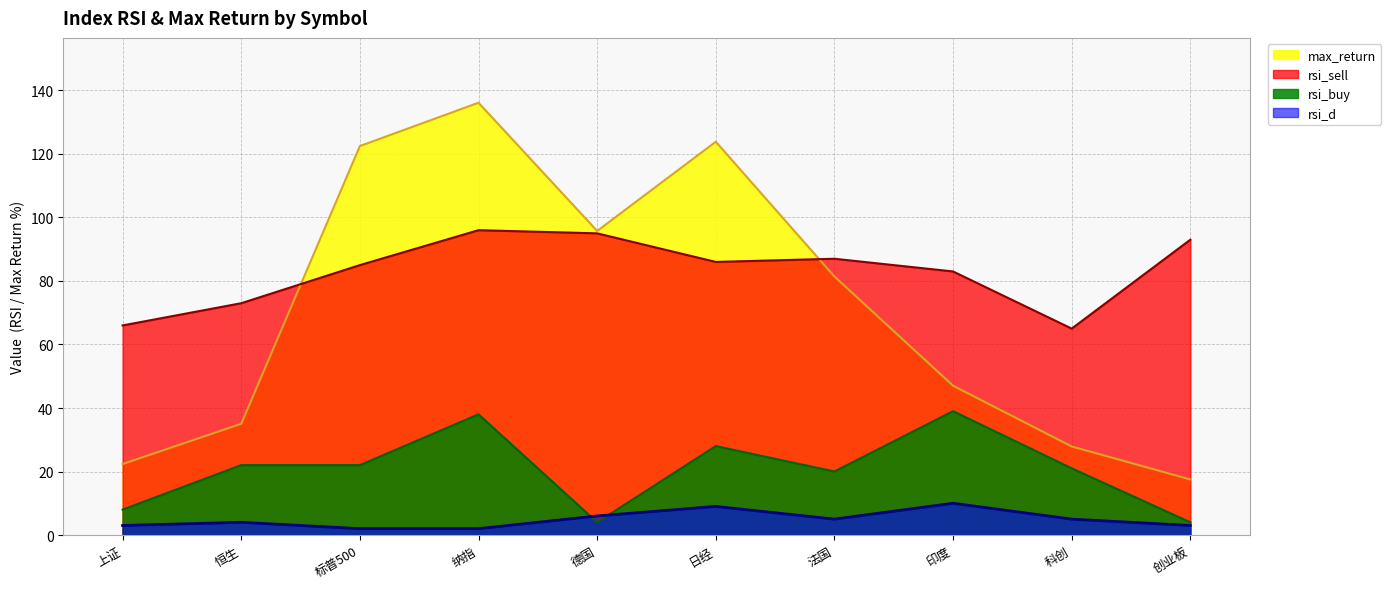

Is it true that rsi_d equals 3.0 at 上证?

True